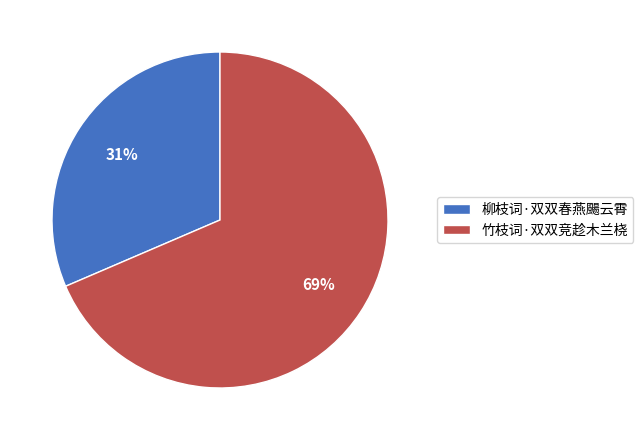

Rank the categories by value from highest to lowest.

竹枝词·双双竞趁木兰桡, 柳枝词·双双春燕颺云霄